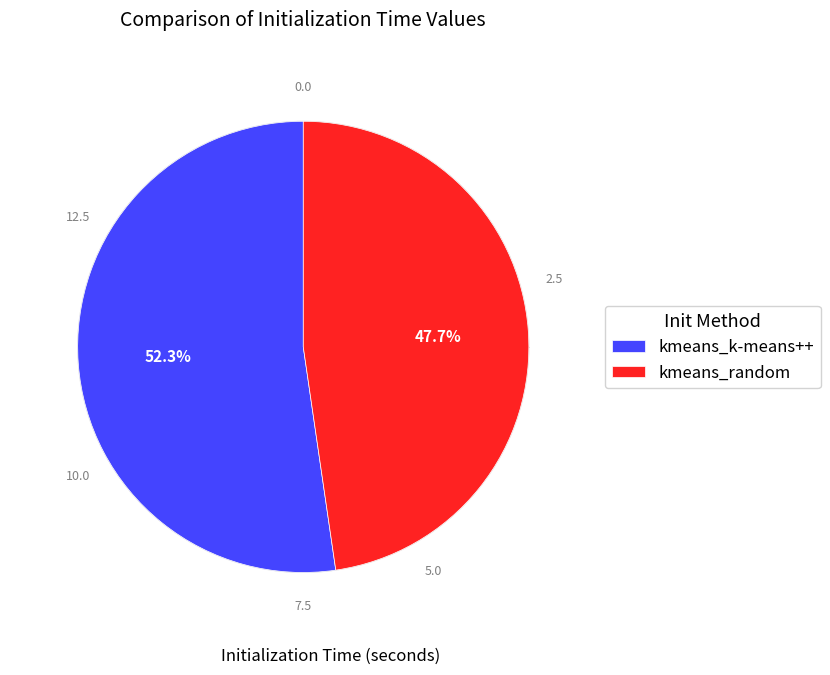

Is it true that kmeans_random is 60% of the pie?

False